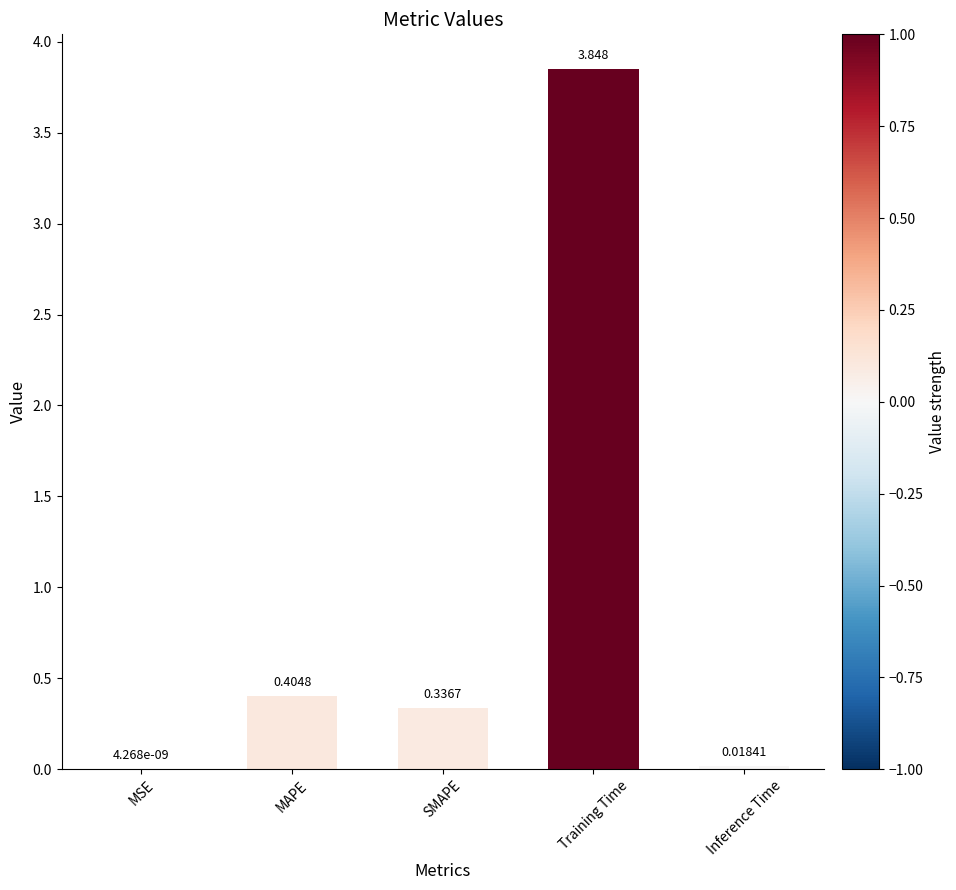

Are the bars horizontal?

No